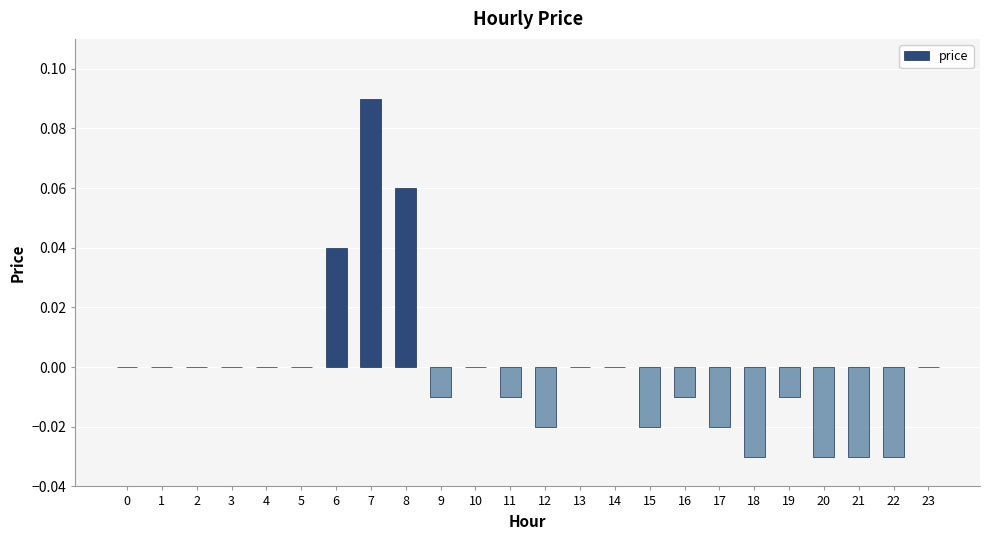

What is the change in value from 7 to 14?

-0.1